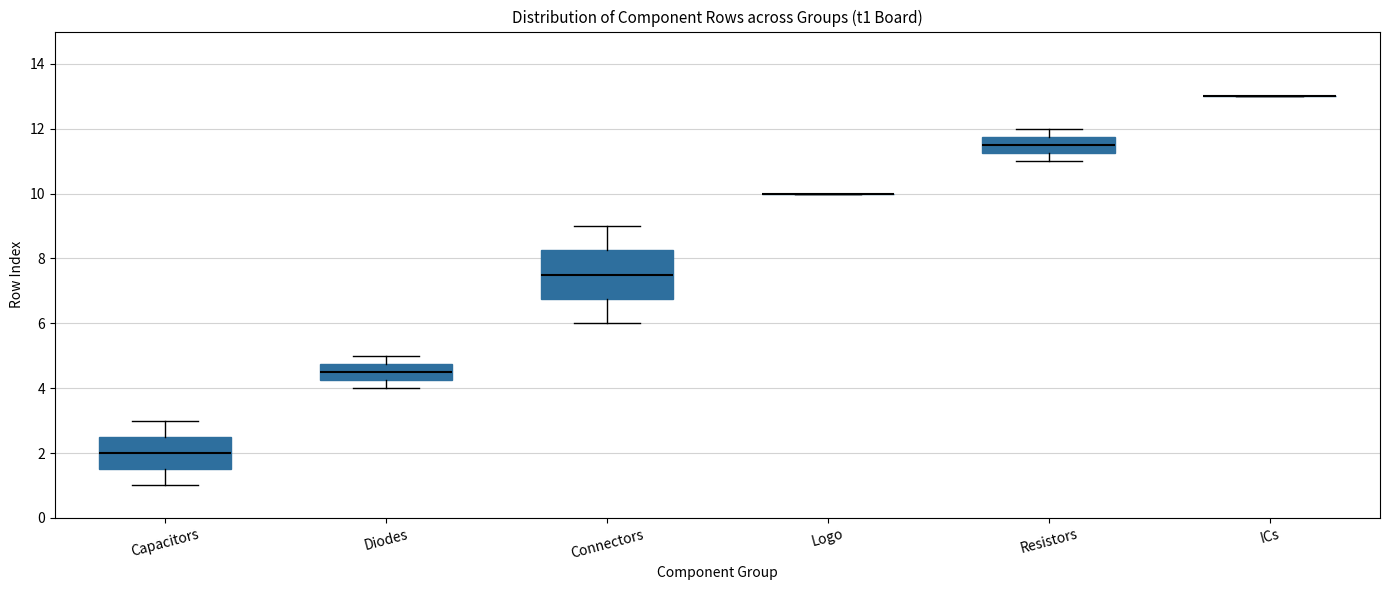

Reading left to right, read every box against the y-axis: the position of its median line, the range the box covers, and the ends of its whiskers. The values are not printed on the chart, so give them approximately, as read against the axis.

Capacitors: median 2.0, box 1.6 to 2.6, whiskers 1.0 to 3.0
Diodes: median 4.6, box 4.2 to 4.8, whiskers 4.0 to 5.0
Connectors: median 7.6, box 6.8 to 8.2, whiskers 6.0 to 9.0
Logo: box collapsed to a line at 10.0, whiskers 10.0 to 10.0
Resistors: median 11.6, box 11.2 to 11.8, whiskers 11.0 to 12.0
ICs: box collapsed to a line at 13.0, whiskers 13.0 to 13.0